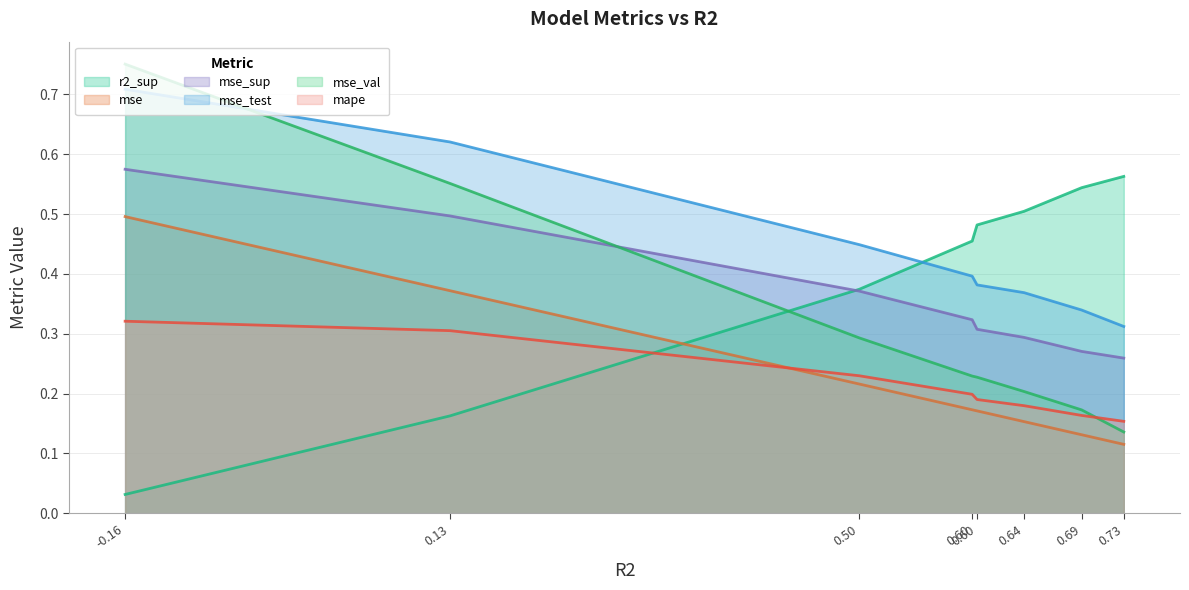

Rank the series by their maximum value, from lowest to highest.

mape, mse, r2_sup, mse_sup, mse_test, mse_val